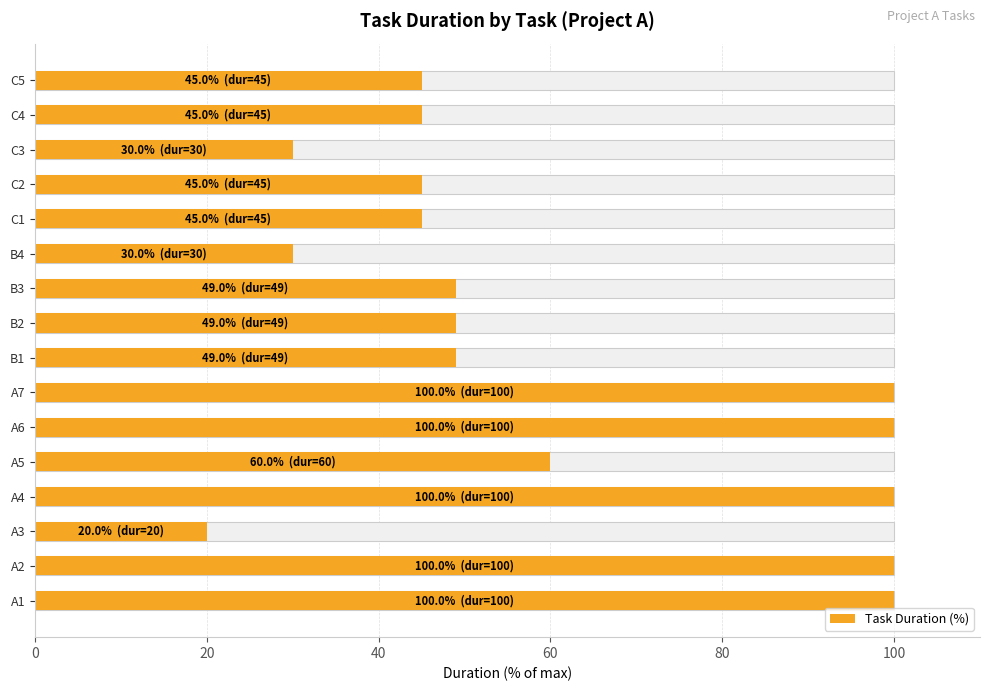

True or false: the data shows 49 at B3.

True